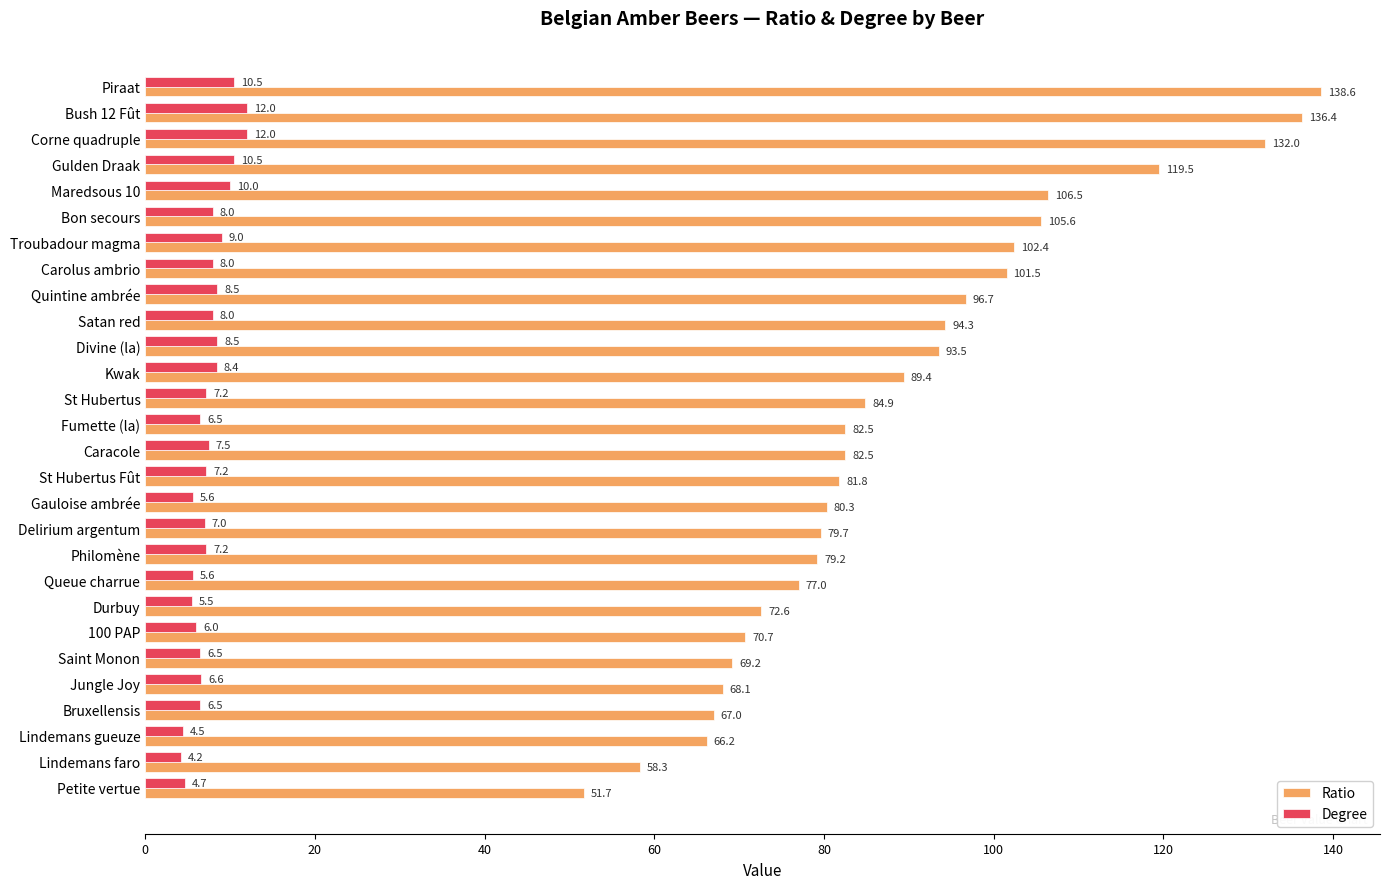

Count the number of categories in the chart.

28